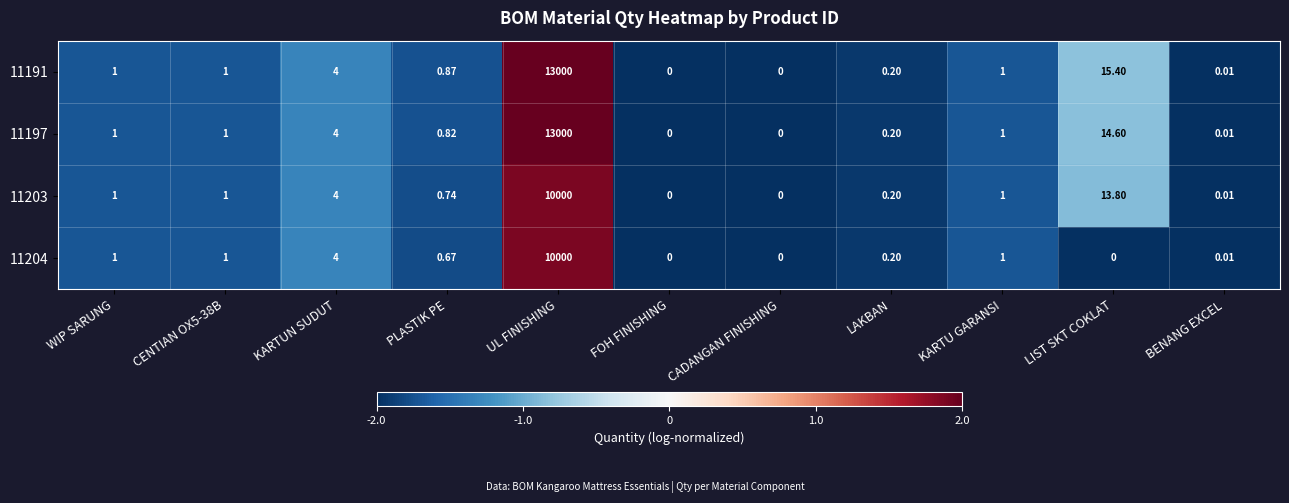

Is the value of 11204 at LAKBAN greater than the value of 11203 at FOH FINISHING?

Yes